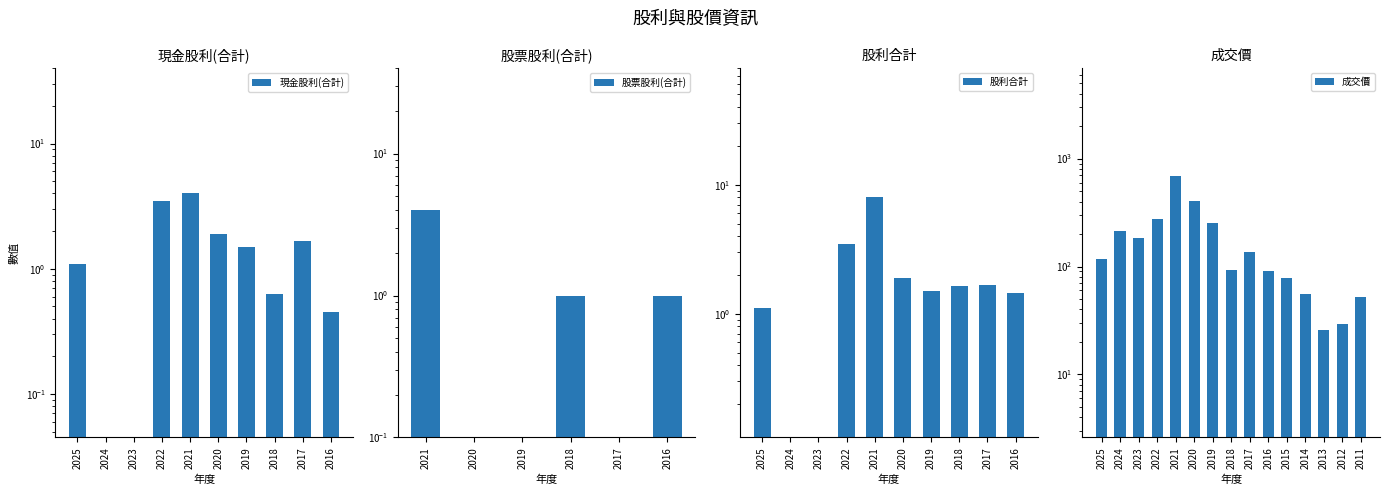

Where does the 成交價 series first go above 118?

2024